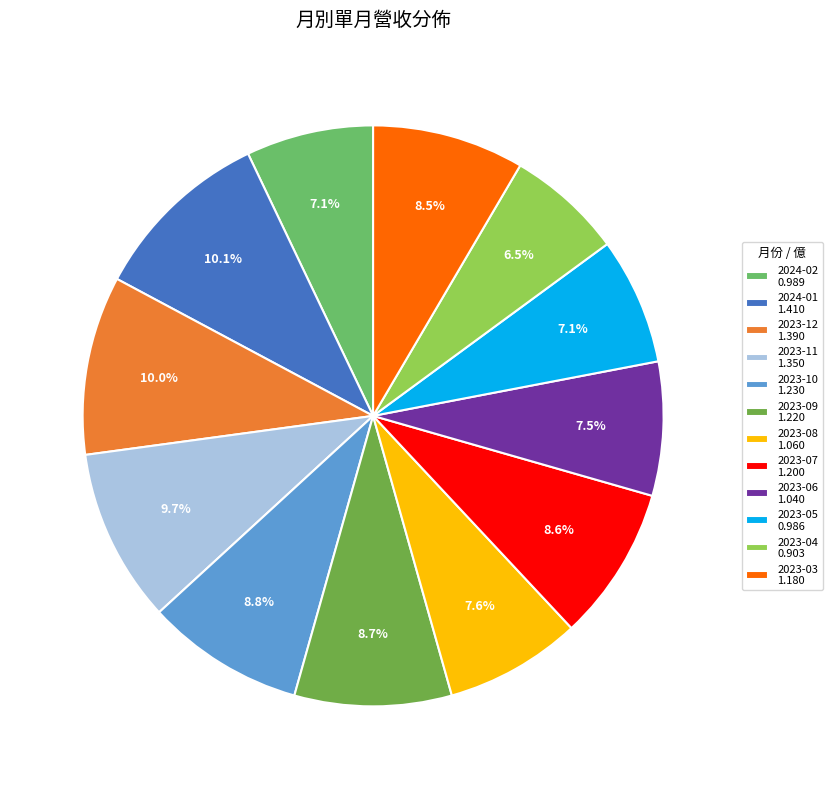

Count the number of slices in the pie.

12